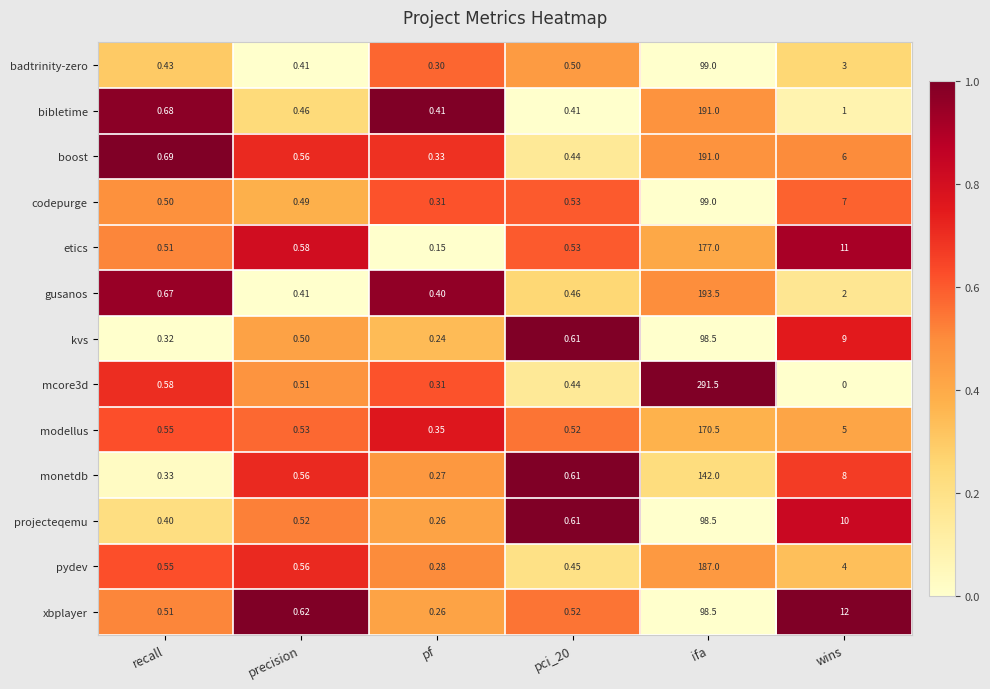

Where is xbplayer nearest to the value 49?

wins